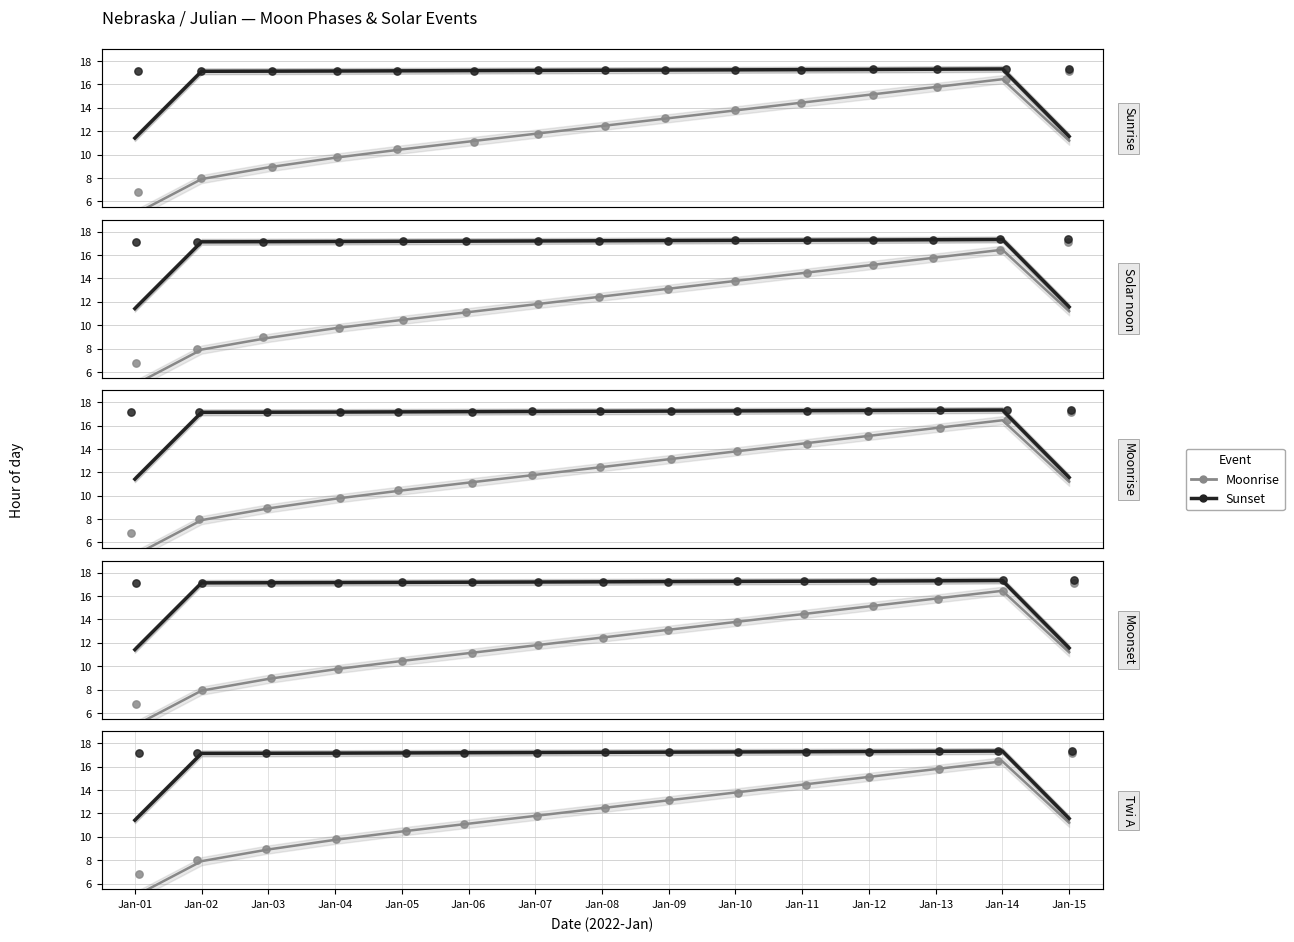

Which series has the largest total across all categories?

Sunset